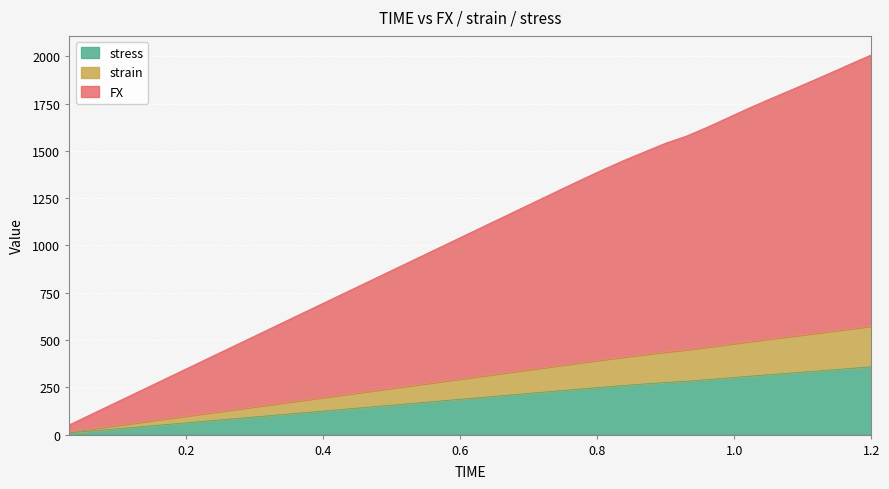

What is the highest value of the stress series?

358.5